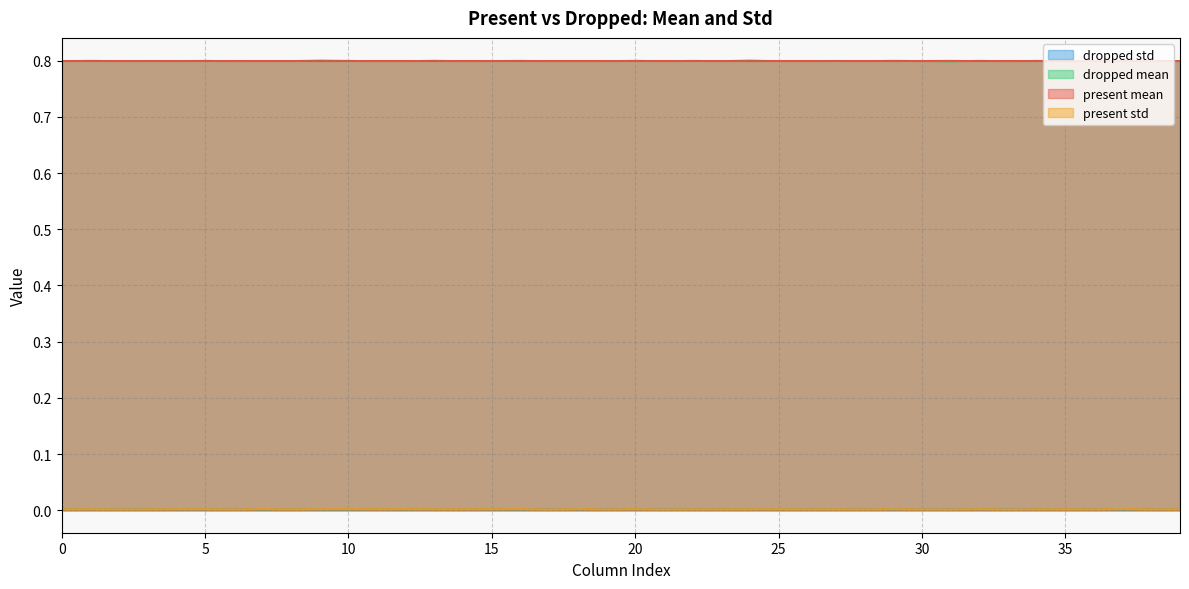

True or false: present mean has more than 0 points higher than both neighbors.

True